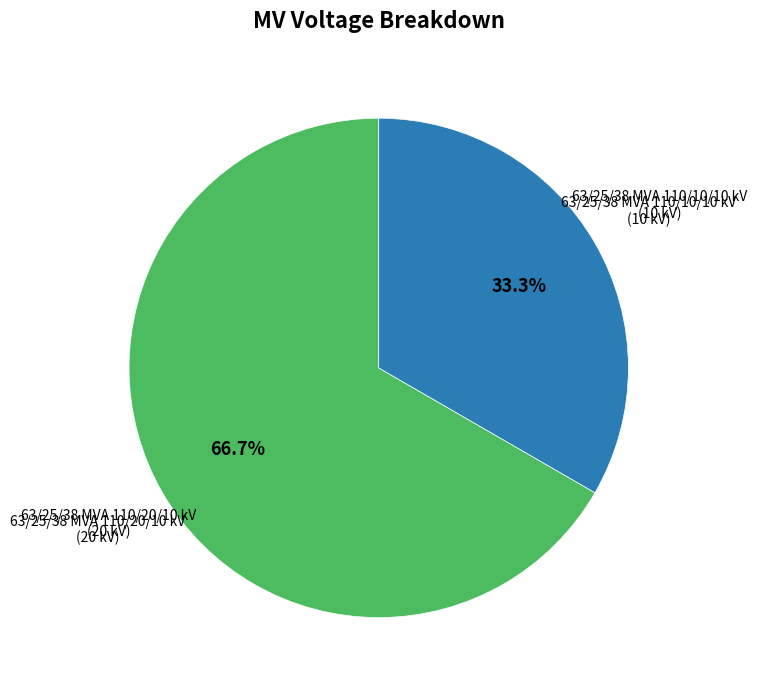

Is there any slice that represents more than half of the pie?

Yes